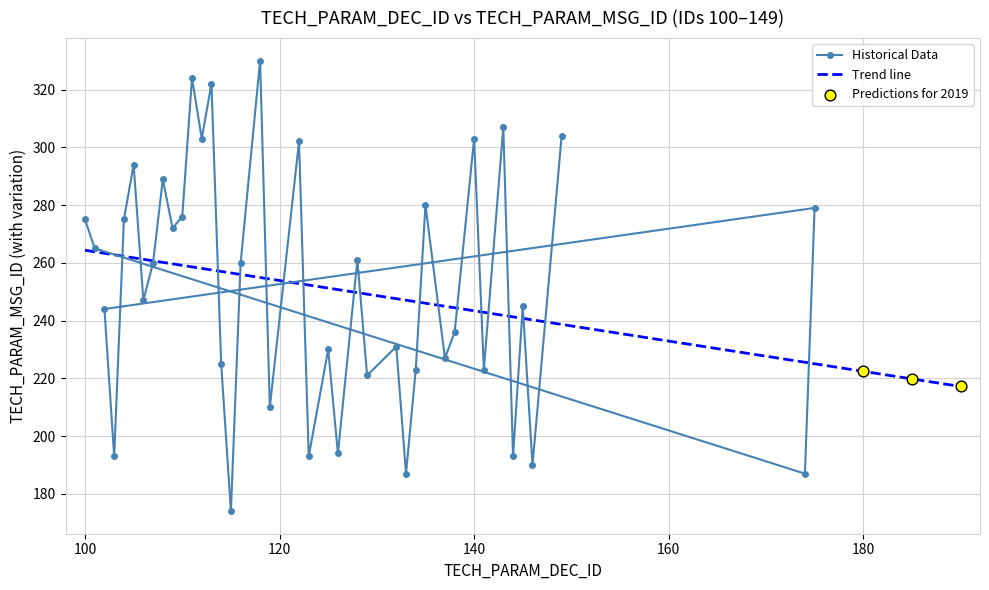

What is the highest value of the Historical Data series?

330